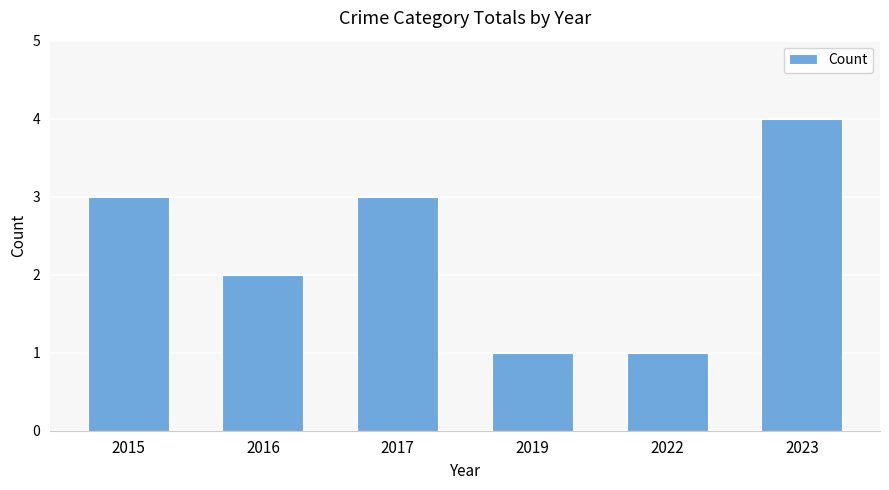

Between 2017 and 2022, which is larger?

2017